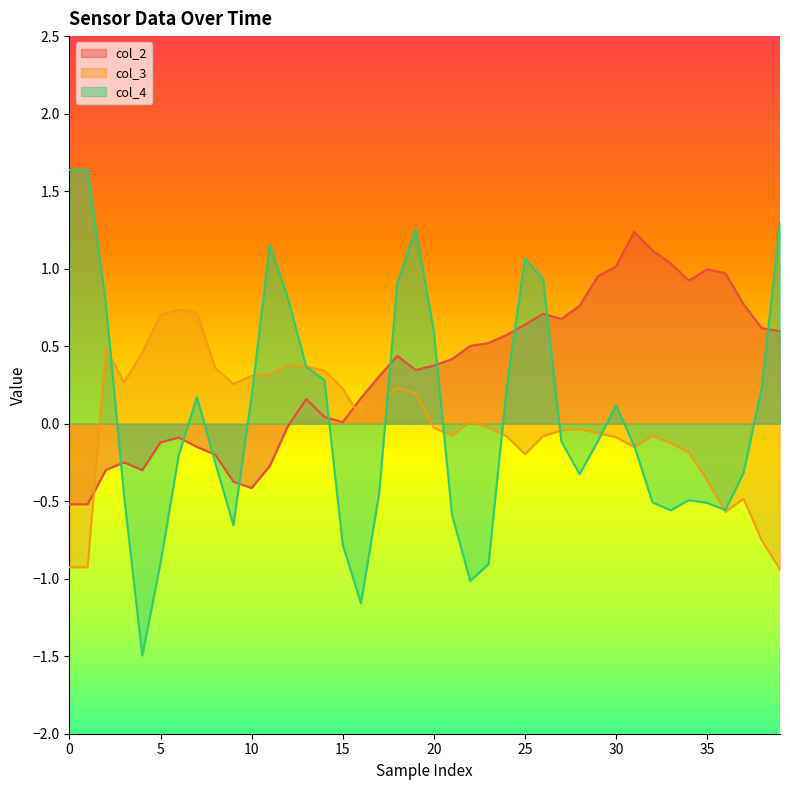

Which series ends up on top after the final intersection of col_4 and col_2?

col_4